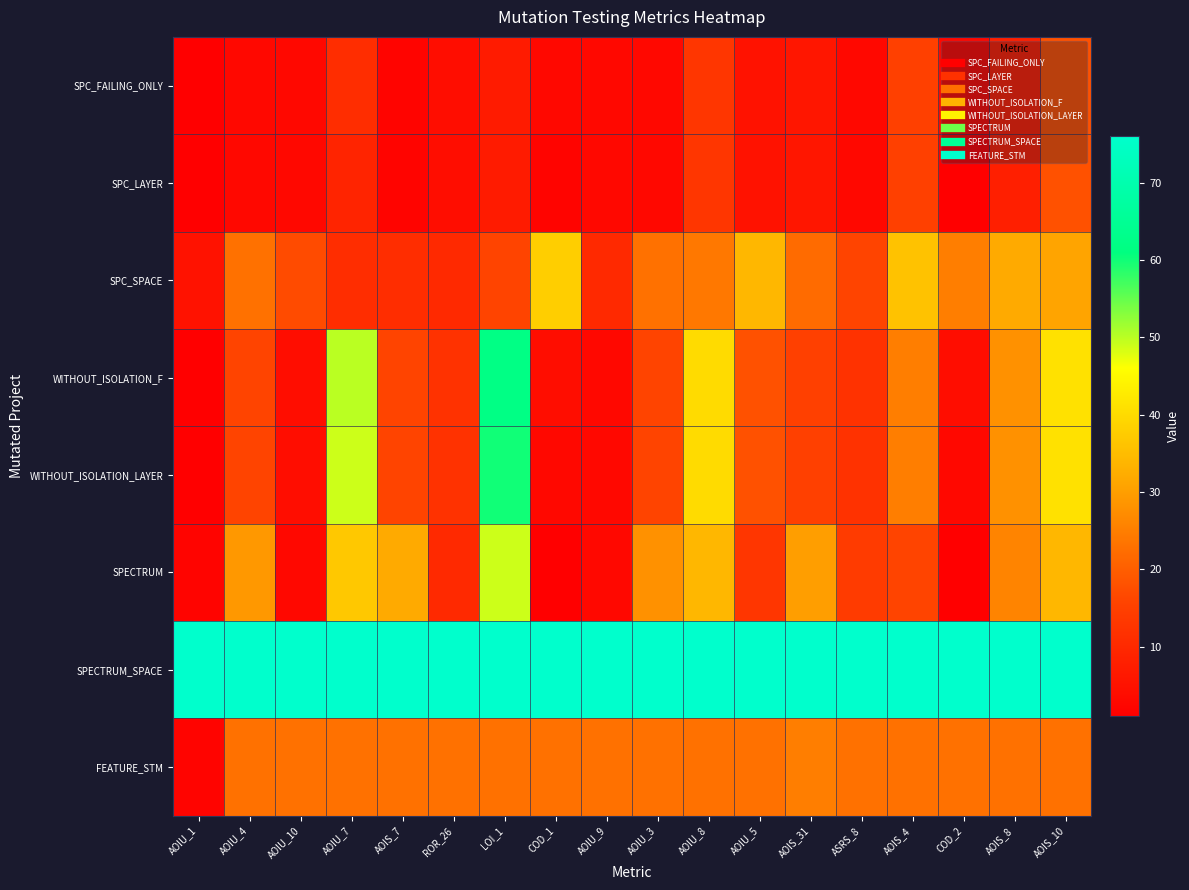

What is the greatest value displayed?

76